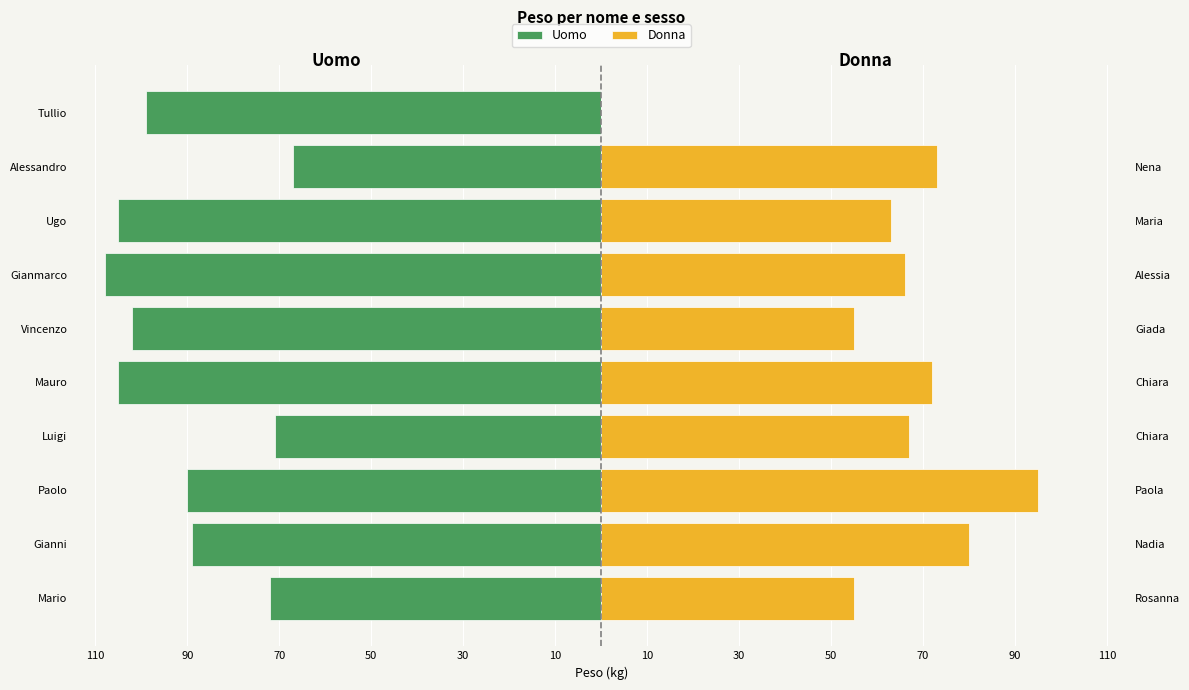

What is the approximate value of Uomo at Gianni, to the nearest 5?

-90